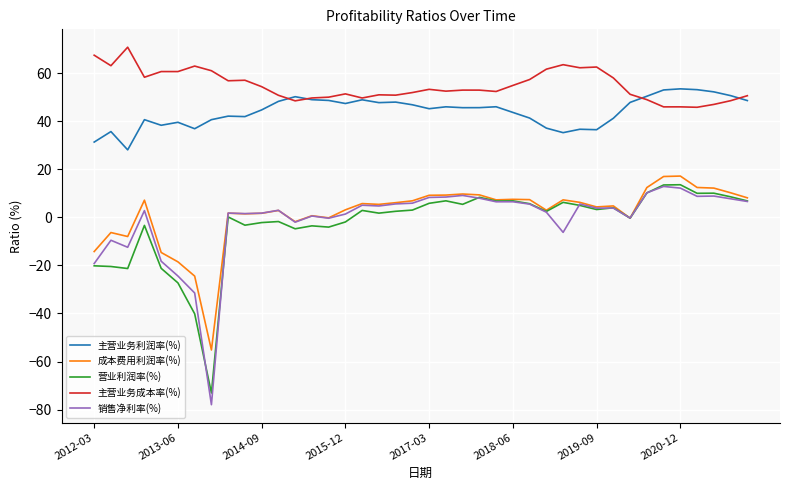

Which series has the widest spread of values?

销售净利率(%)